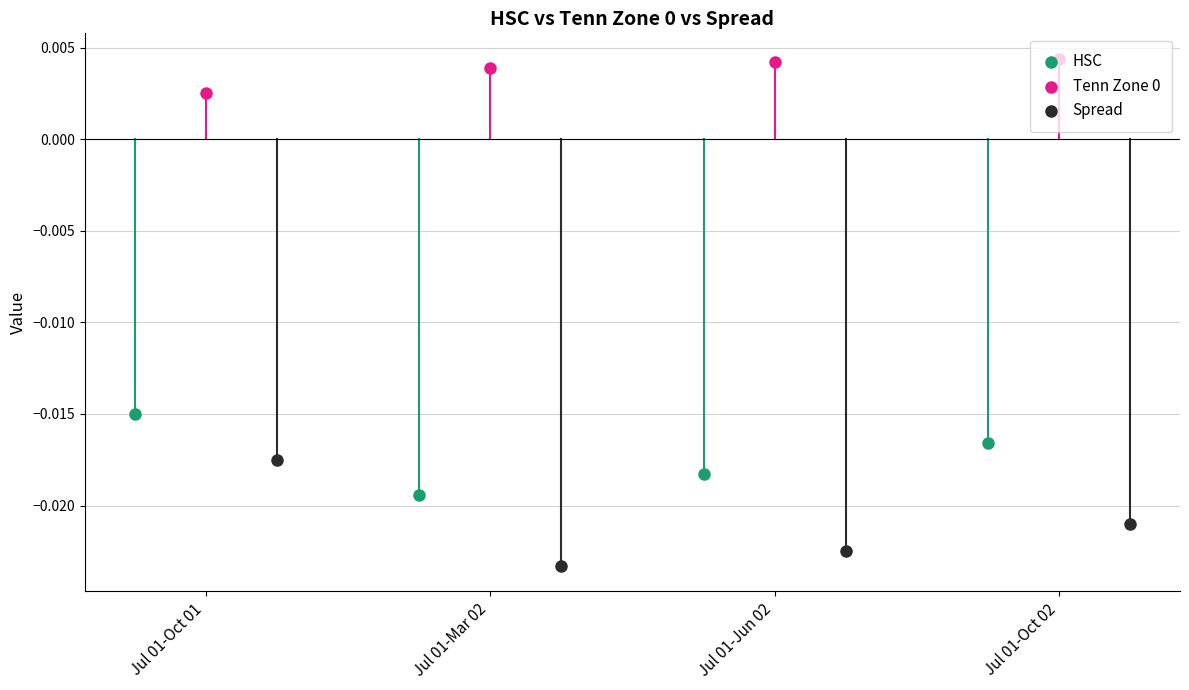

At which category is the sum across all series the highest?

Jul 01-Oct 01